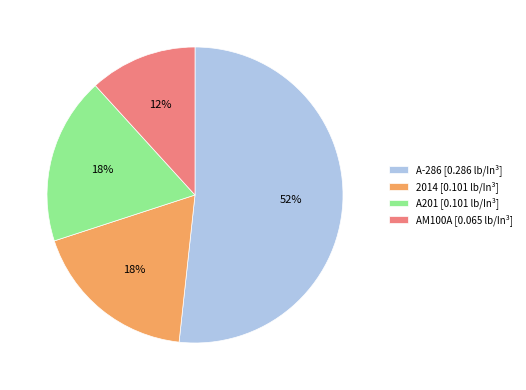

To the nearest percent, what portion does AM100A represent?

12%